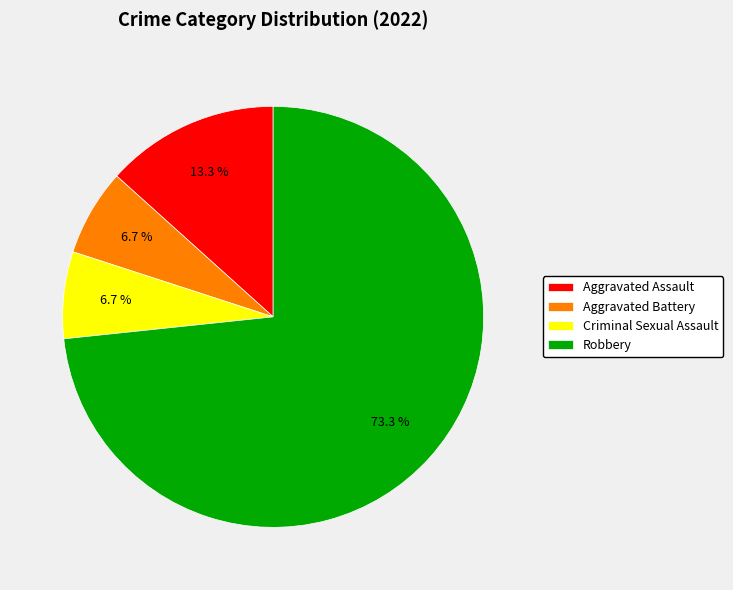

To the nearest percent, what is the average slice percentage?

25%